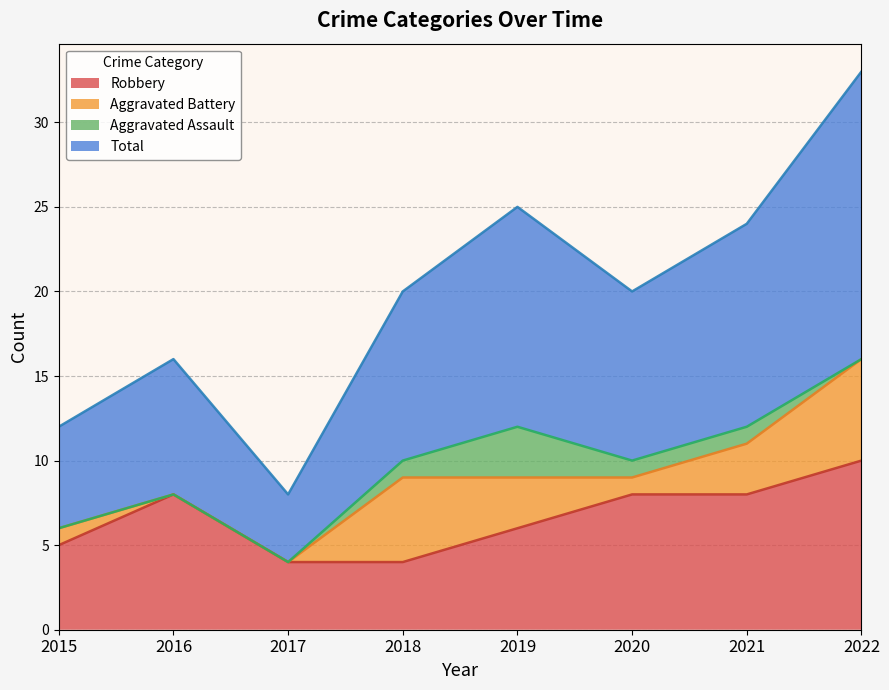

Which series has the largest total across all categories?

Total